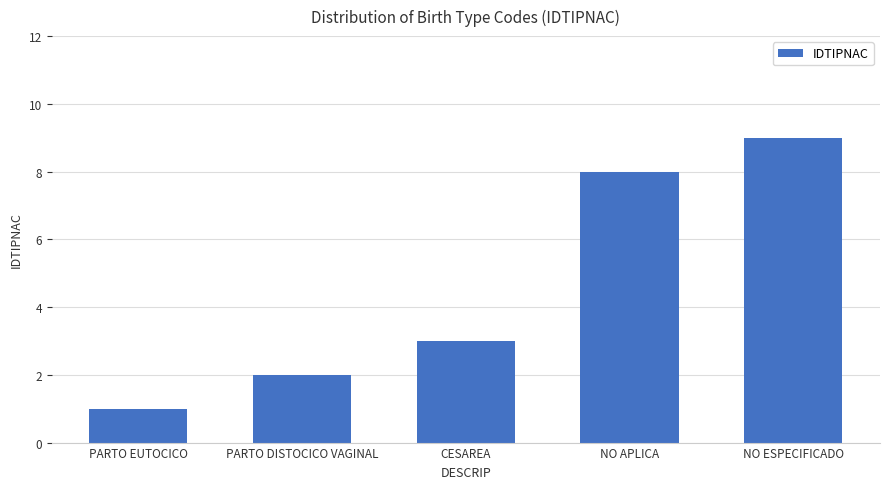

What is the change in value from NO APLICA to NO ESPECIFICADO?

+1